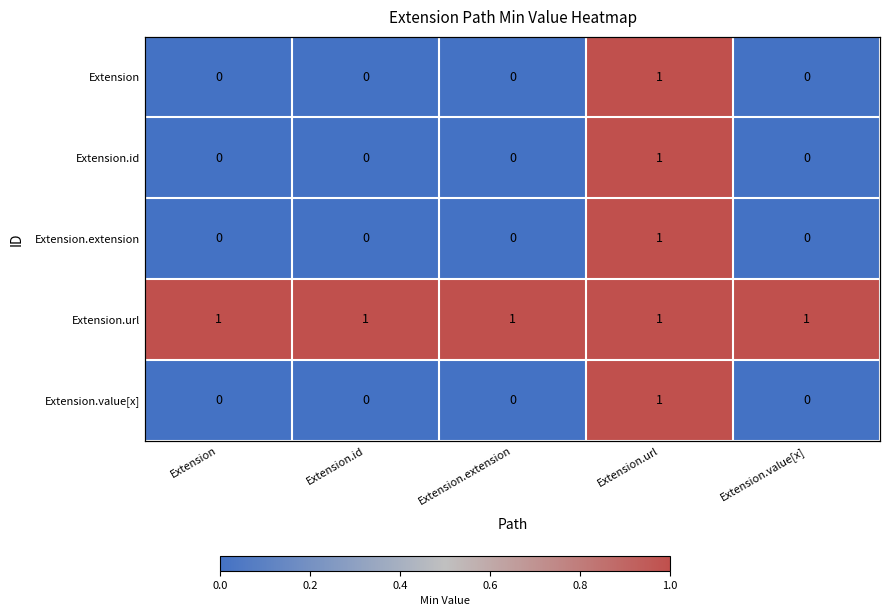

At which label is Extension closest to 0?

Extension